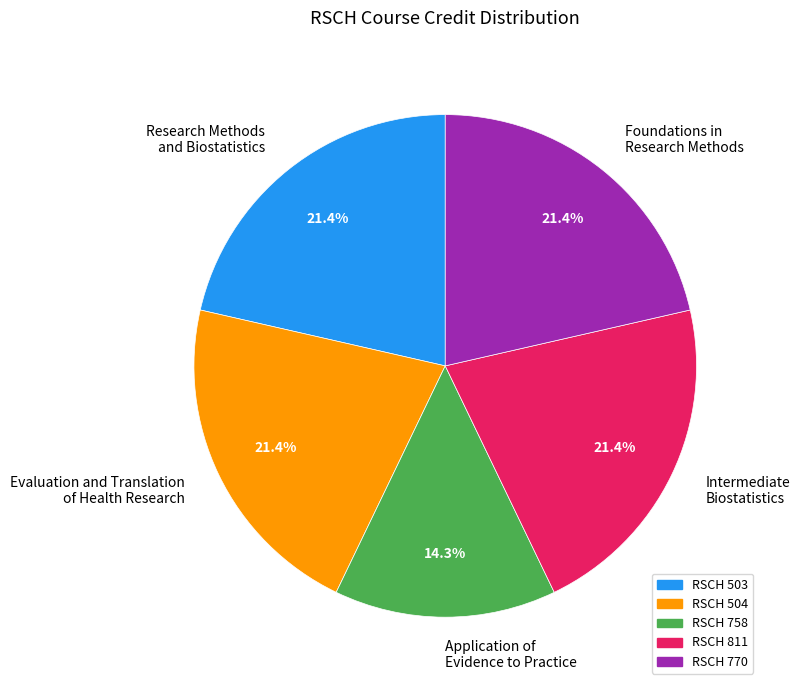

What is the ratio of the value at Evaluation and Translation of Health Research to the value at Intermediate Biostatistics?

1.0